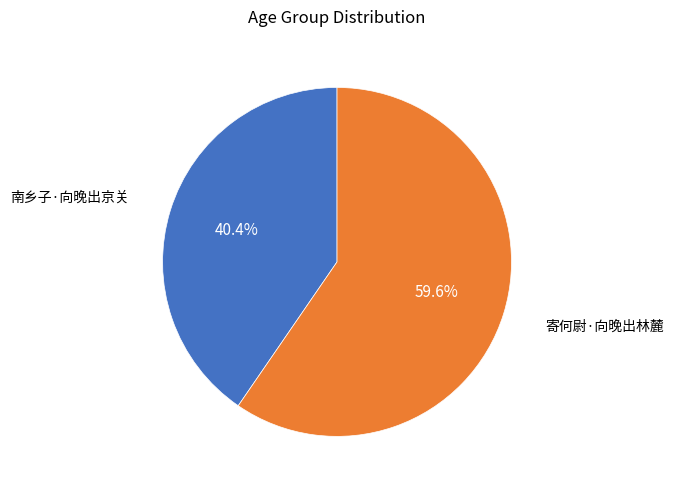

Rank the categories by value from lowest to highest.

南乡子·向晚出京关, 寄何尉·向晚出林麓